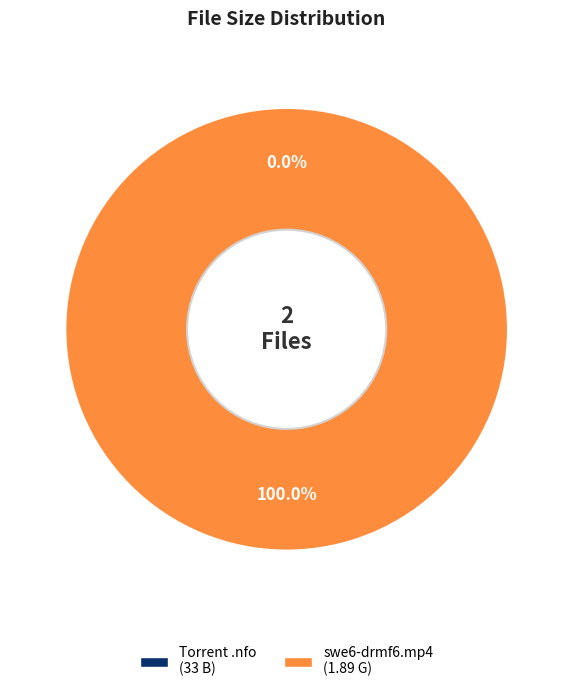

Does any single category account for the majority?

Yes